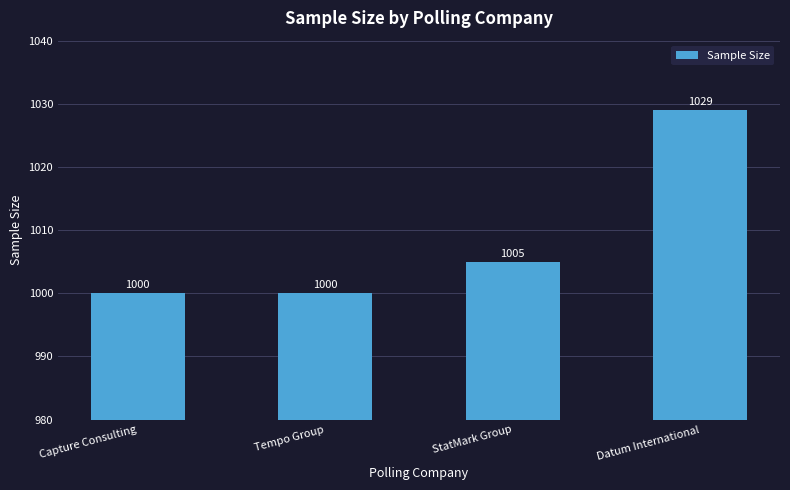

How many values are below 1005?

2